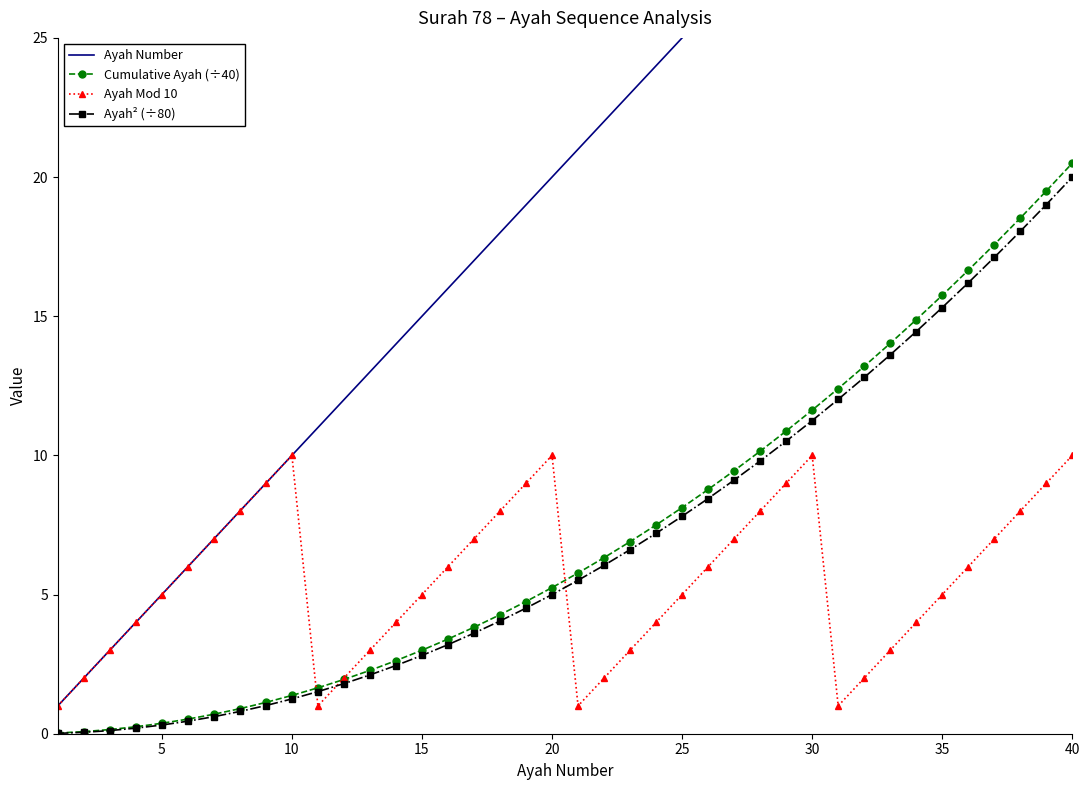

What is the sum of all Cumulative Ayah (÷40) values?

287.0